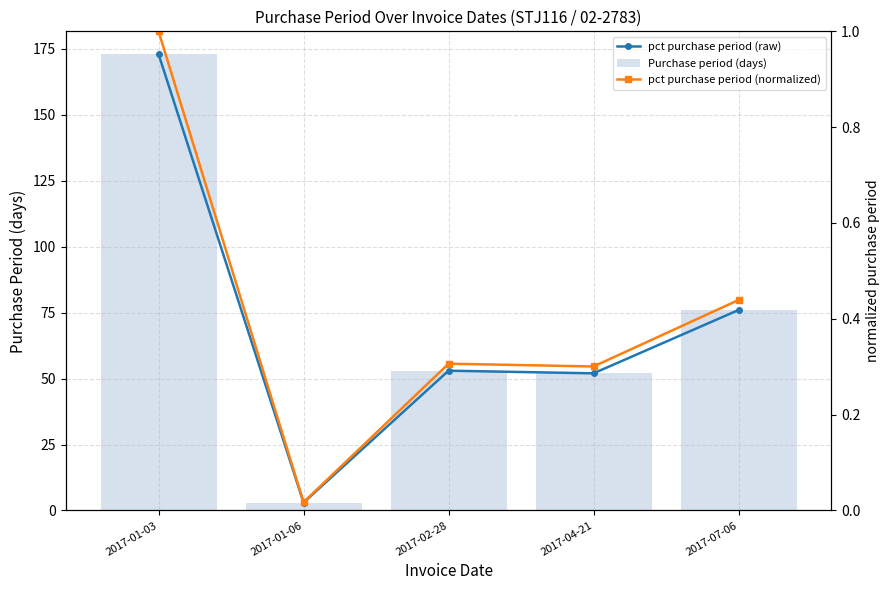

Rank the categories by pct purchase period (normalized) value from lowest to highest.

2017-01-06, 2017-04-21, 2017-02-28, 2017-07-06, 2017-01-03